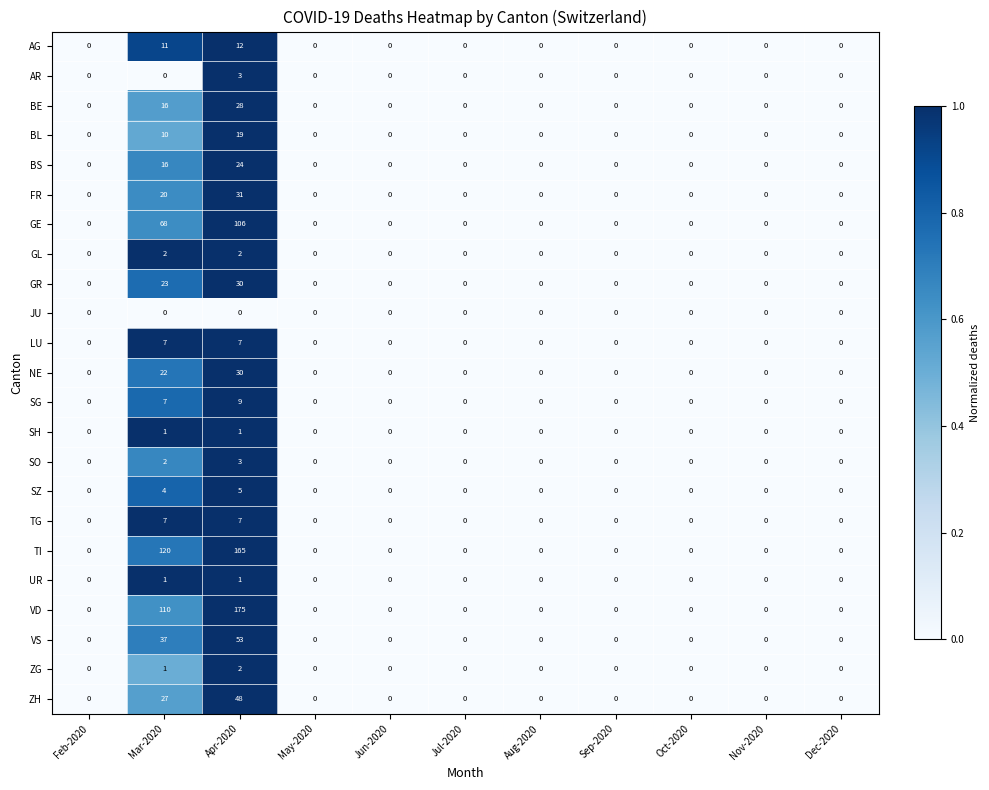

What is the sum of all BS values?

40